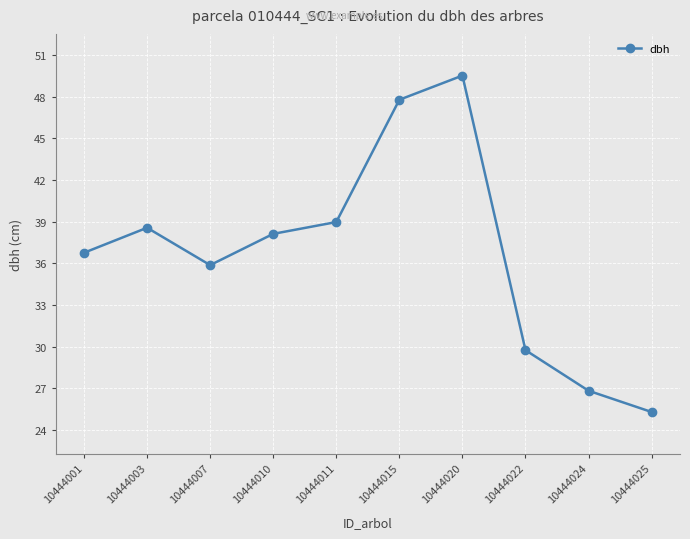

How many values exceed 38?

5